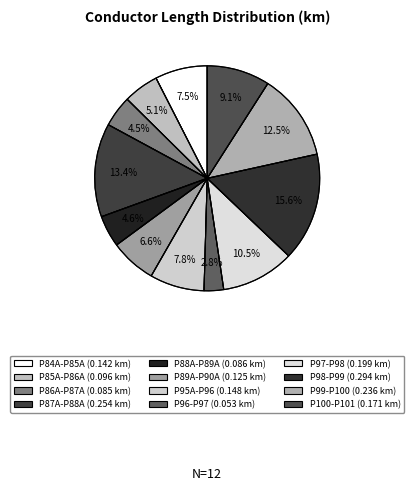

Do P100-P101 and P98-P99 together represent more than half of the pie?

No